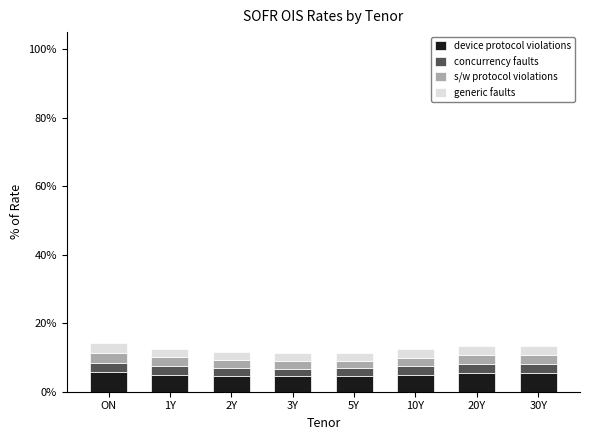

What is the lowest value of the device protocol violations series?

4.5